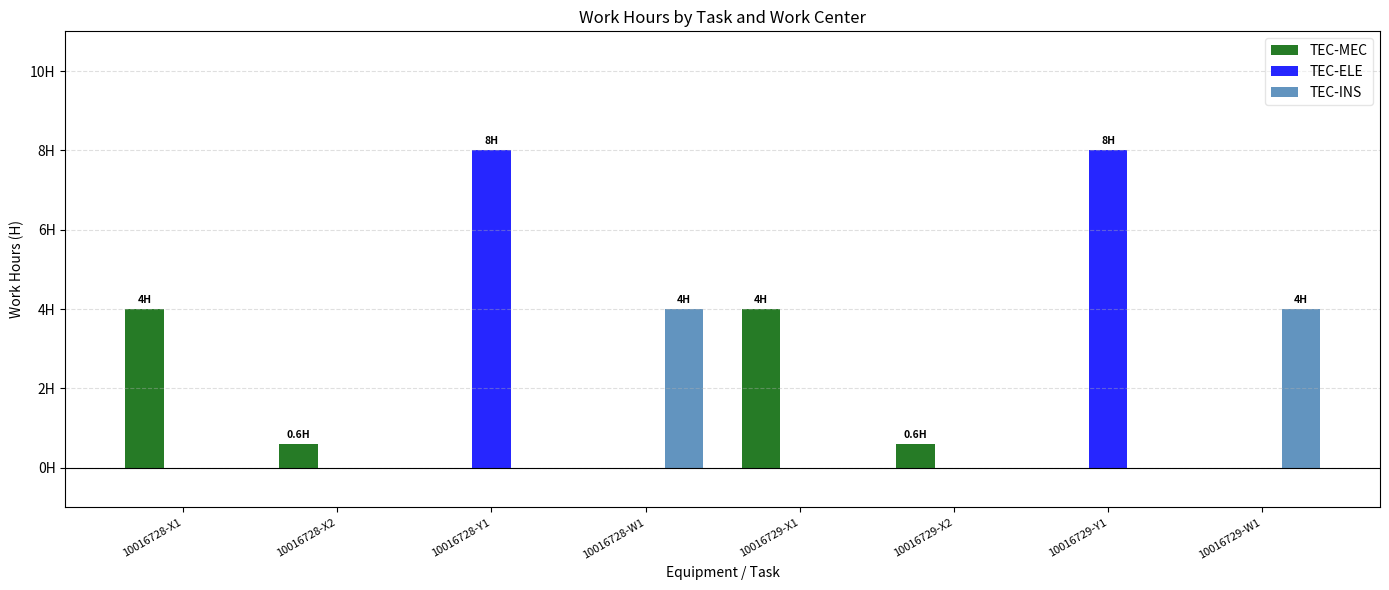

Are the bars grouped side by side (vs. stacked)?

Yes